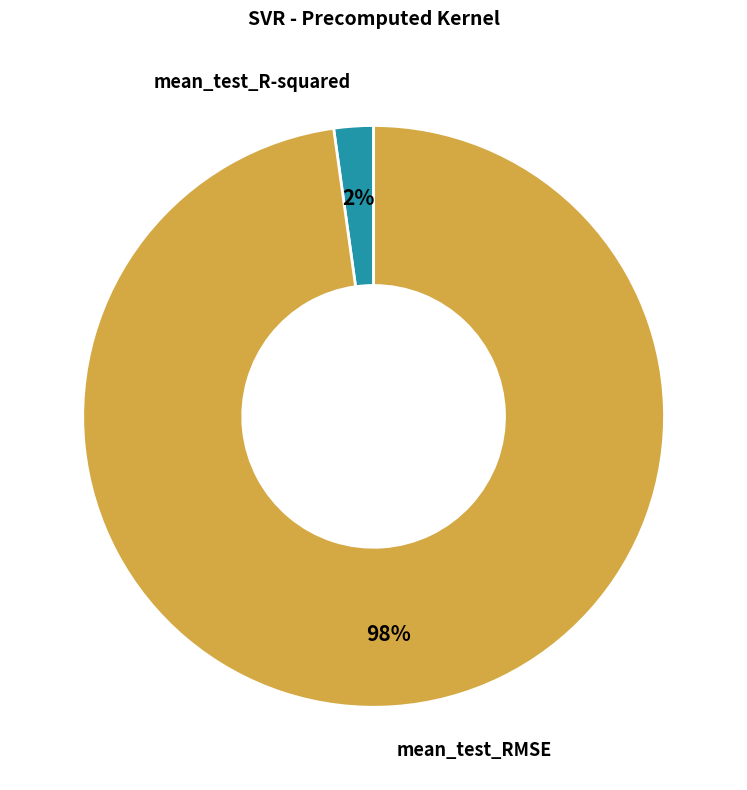

Which category accounts for the majority?

mean_test_RMSE